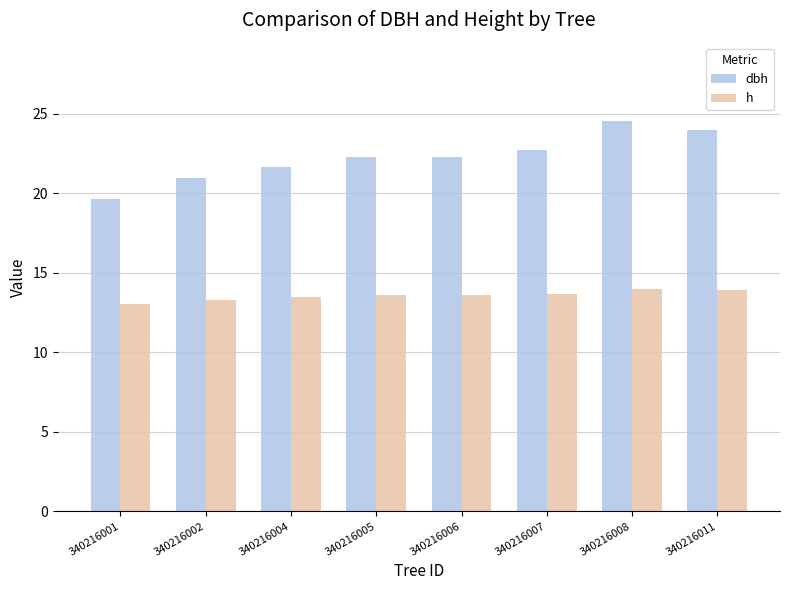

The value of h at 340216007 is 13.7. True or false?

True